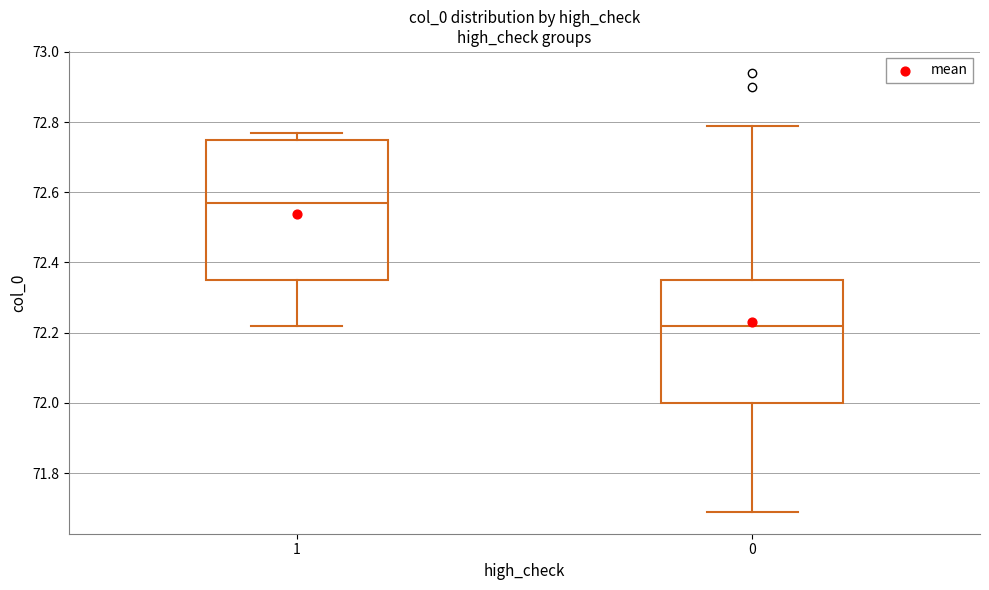

Which box's median line is the highest?

1